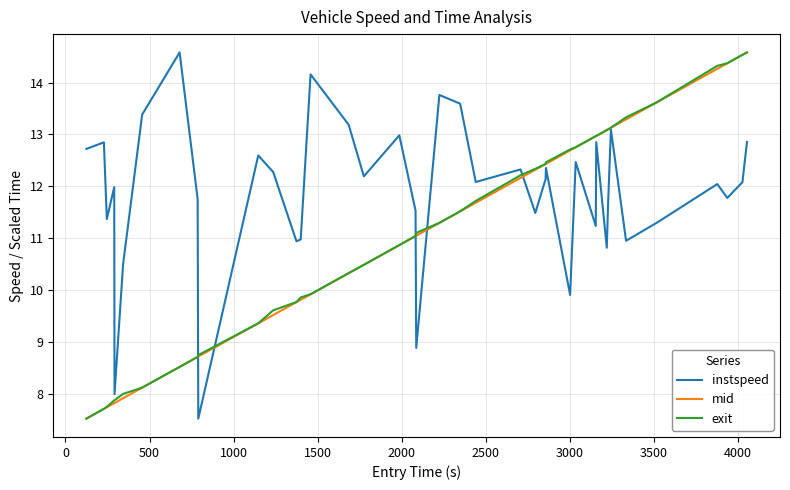

Which series has the largest total across all categories?

instspeed